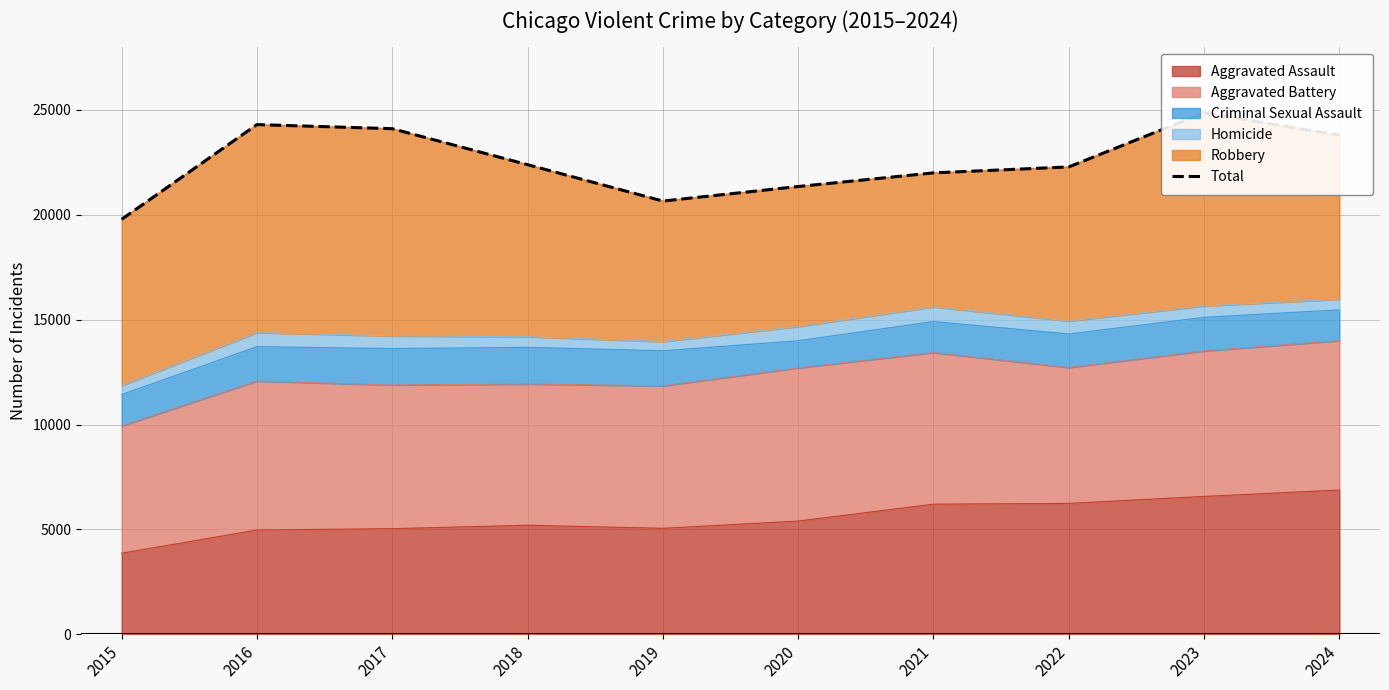

List the labels in order of value, smallest first.

2015, 2019, 2020, 2021, 2022, 2018, 2024, 2017, 2016, 2023